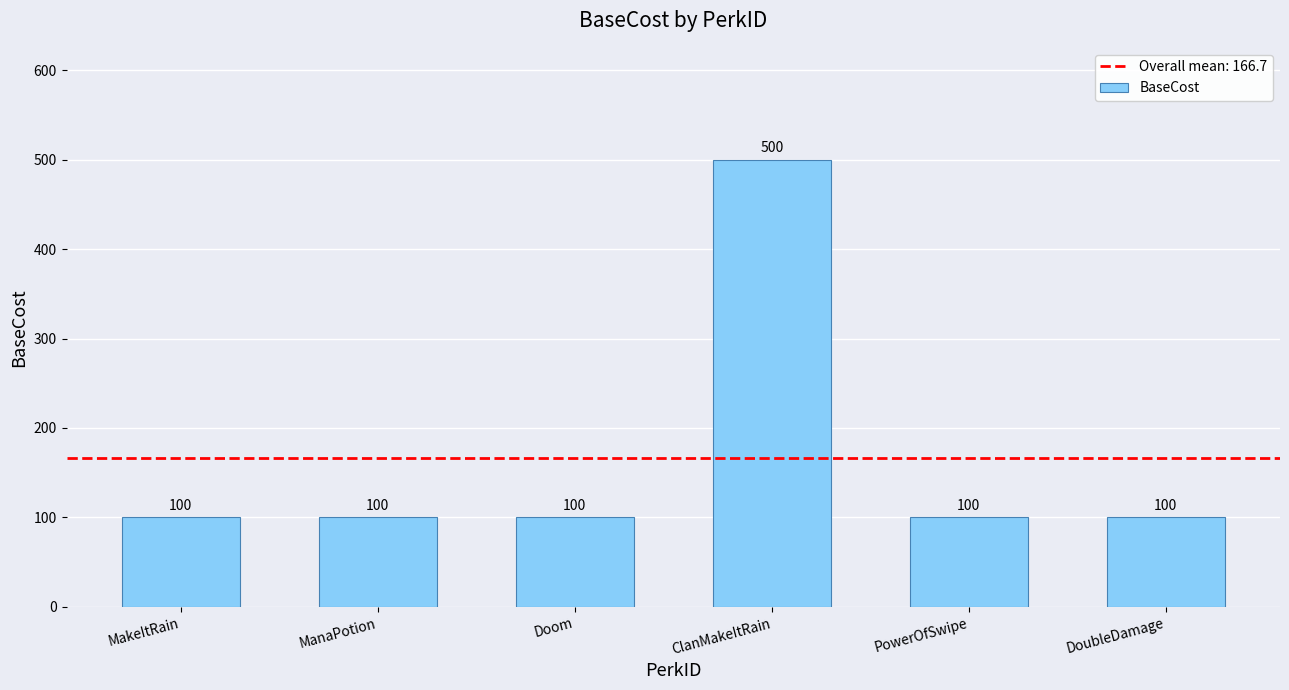

Is it true that the value at ManaPotion is 100?

True